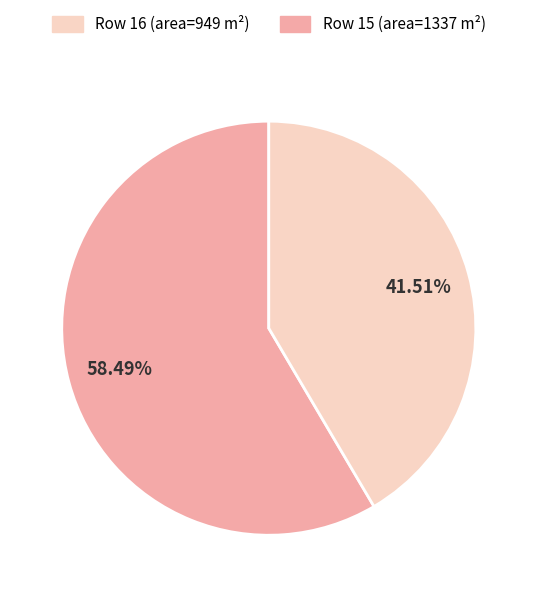

Is there a majority slice in this chart?

Yes